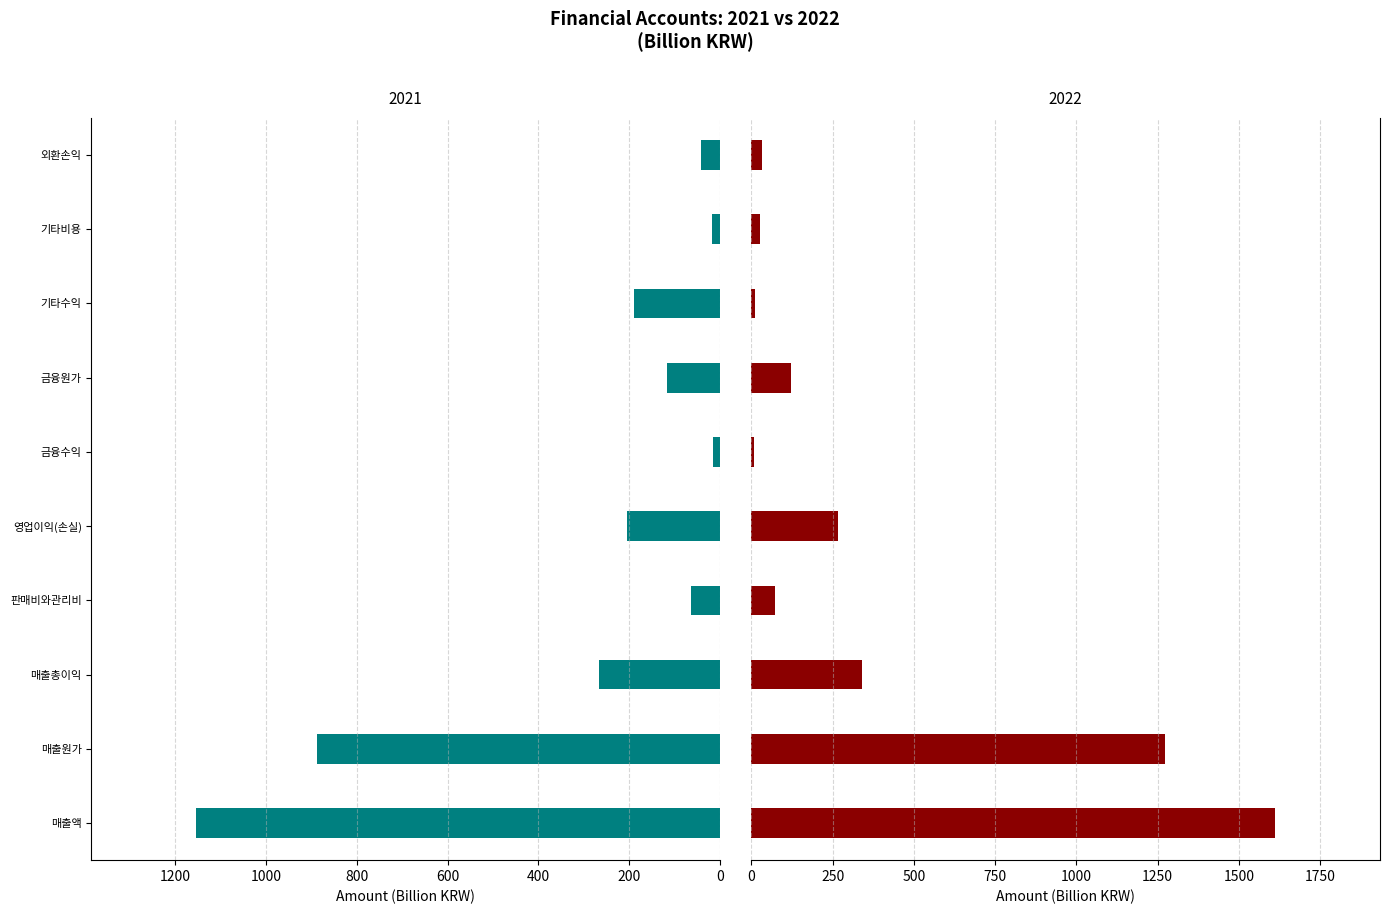

What is the label of the 9th bar from the left?

기타비용